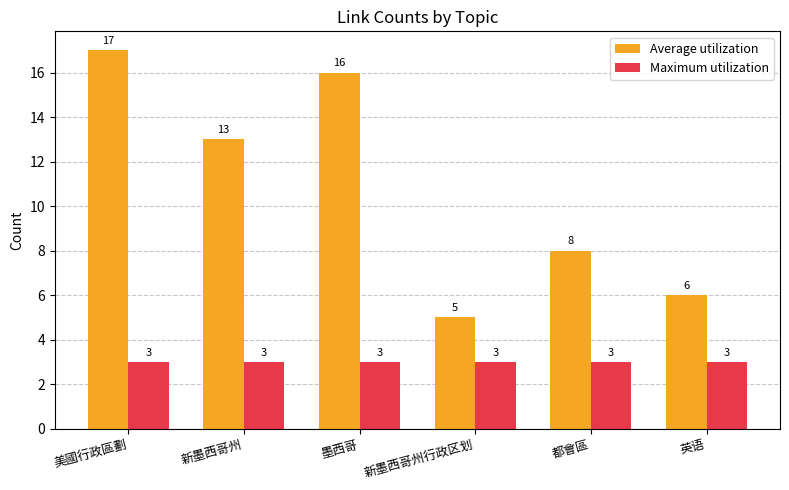

How many bars are there in total?

12